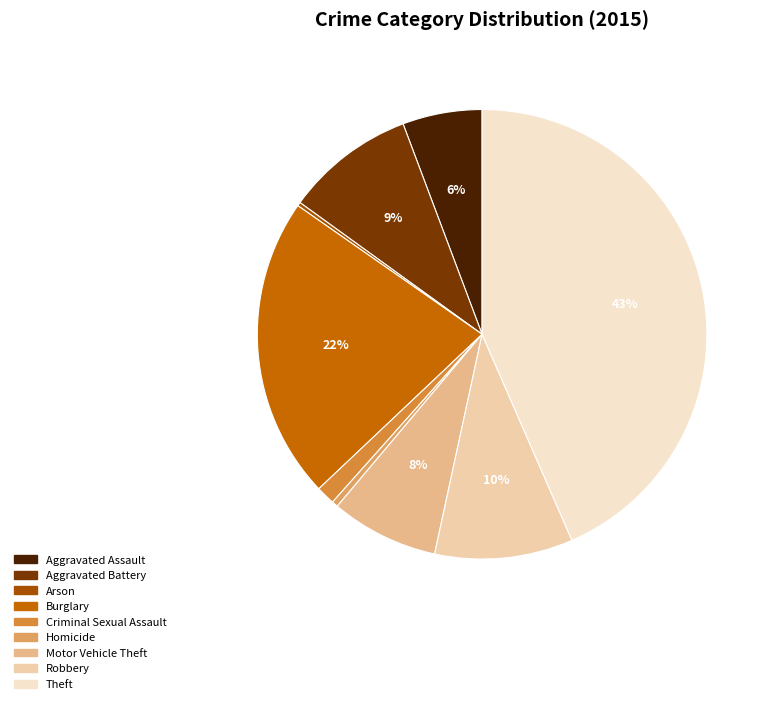

Do Burglary and Aggravated Assault together represent more than half of the pie?

No